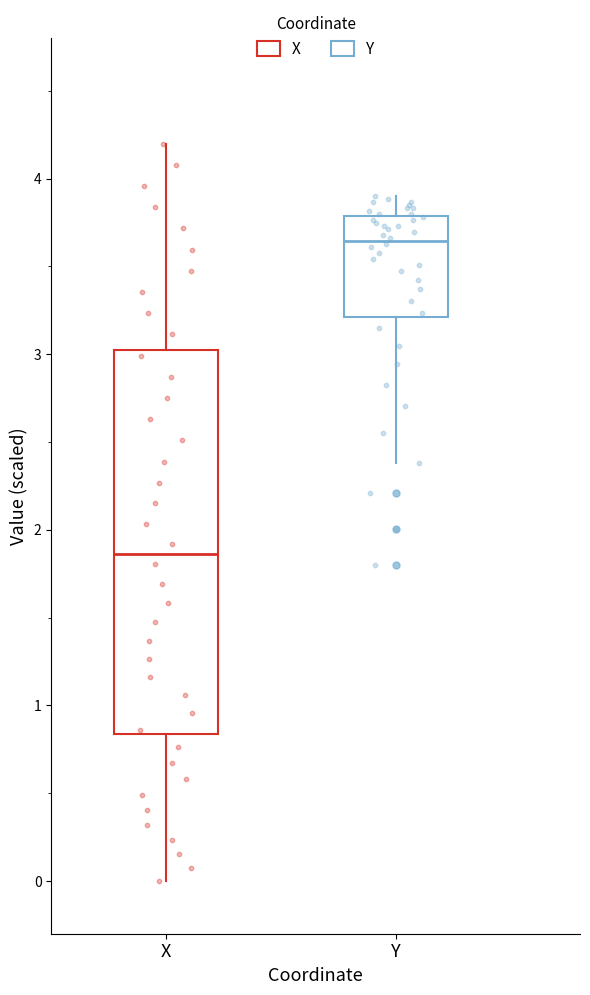

Where does the upper whisker of the box for X end on the y-axis? The values are not printed on the chart, so give them approximately, as read against the axis.

4.2